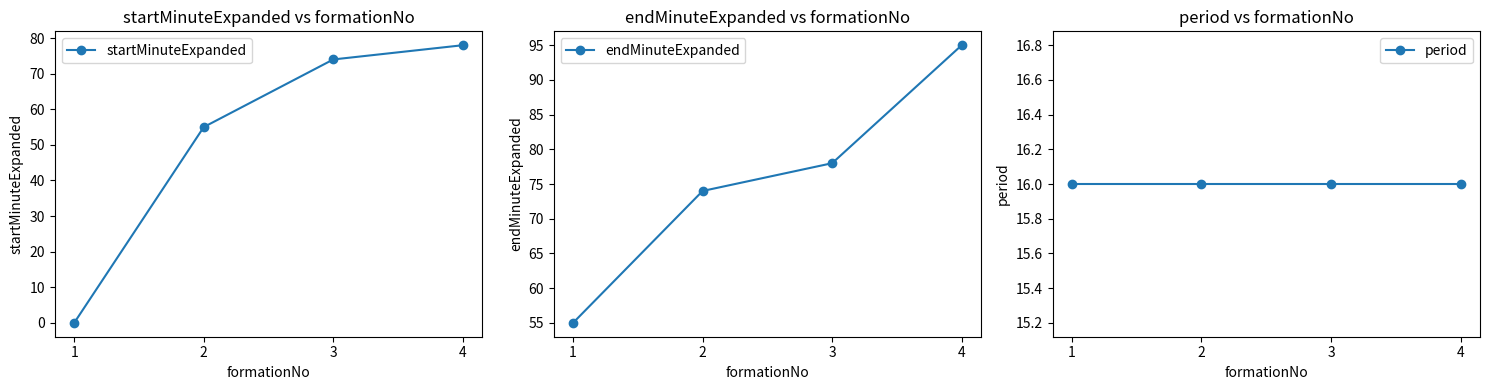

How many lines are shown in the chart?

3